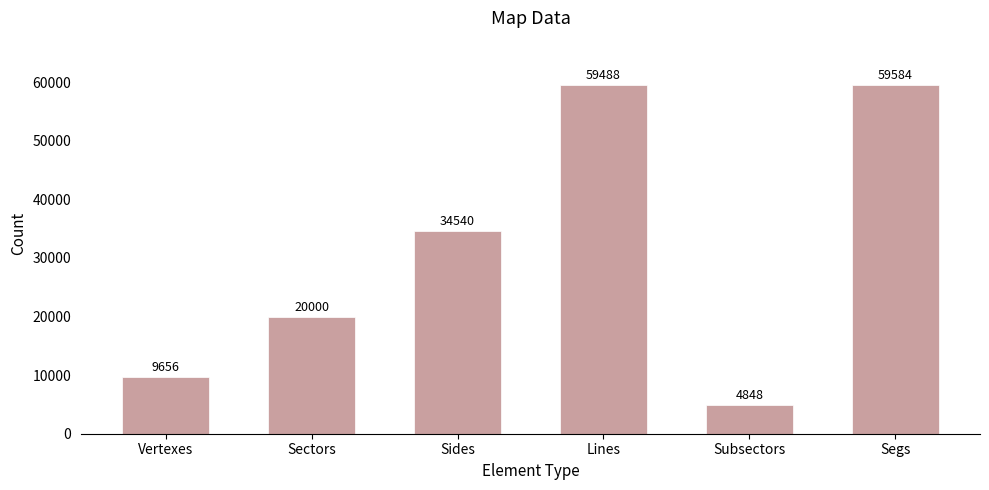

Reading right to left, list all the values displayed in this chart.

Segs=59584	Subsectors=4848	Lines=59488	Sides=34540	Sectors=20000	Vertexes=9656